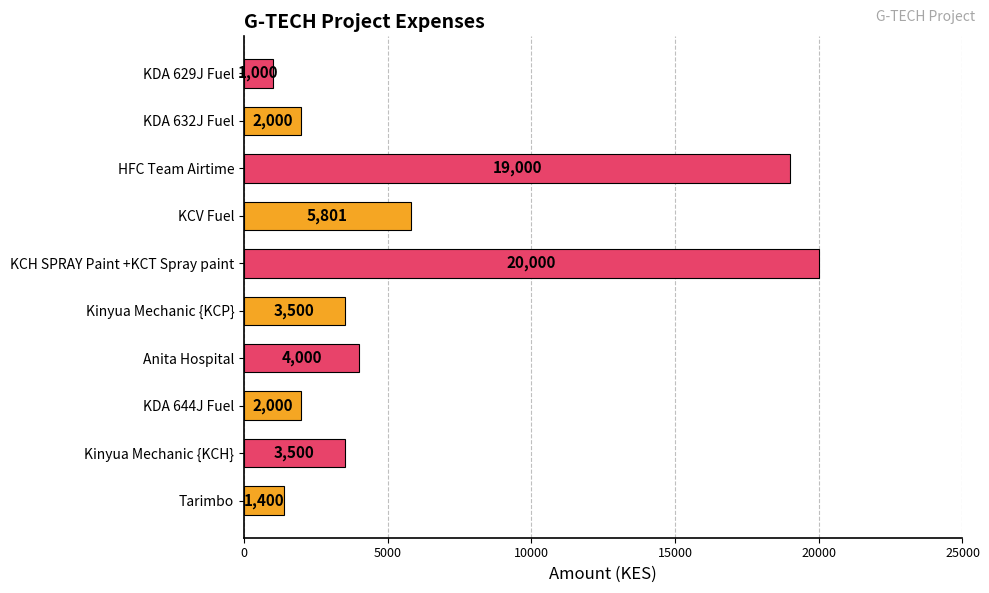

What is the difference between the maximum and minimum values?

19000